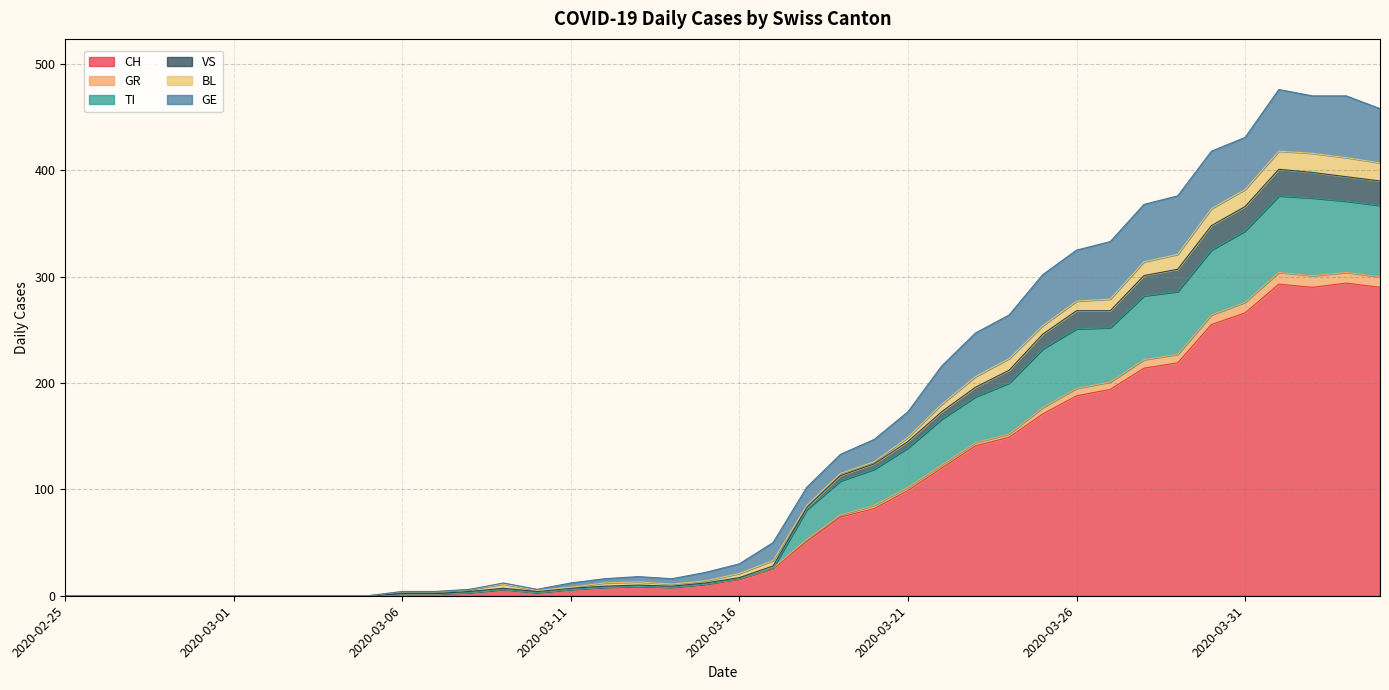

In TI, how many points are lower than both neighbors (excluding endpoints)?

2